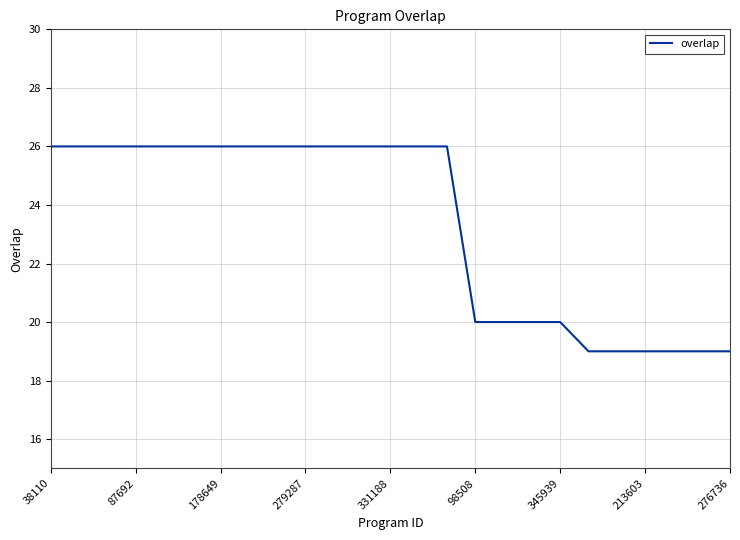

How many distinct data groups are displayed?

1